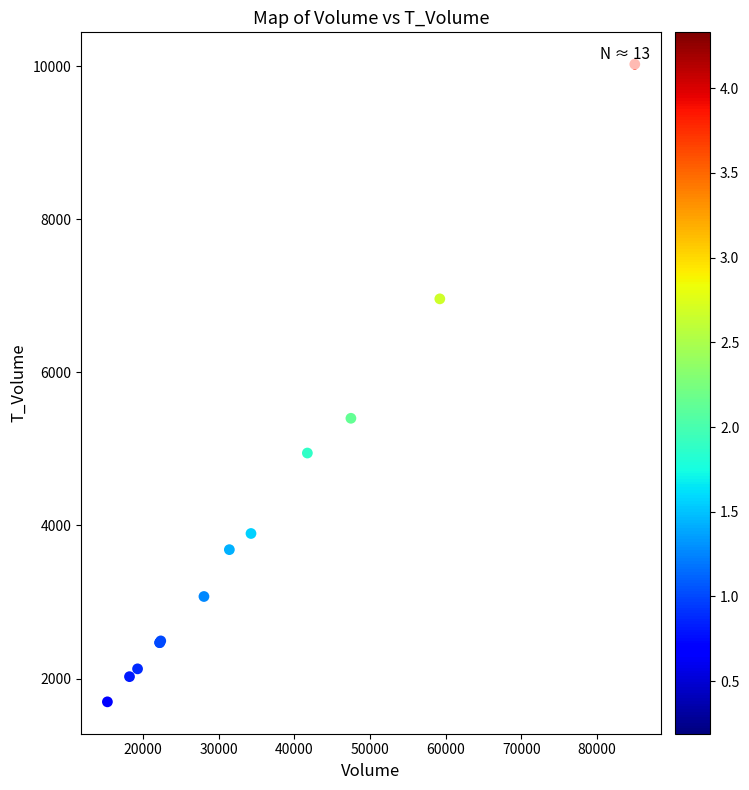

What Y value in the scatter plot is closest to 5860?

5400